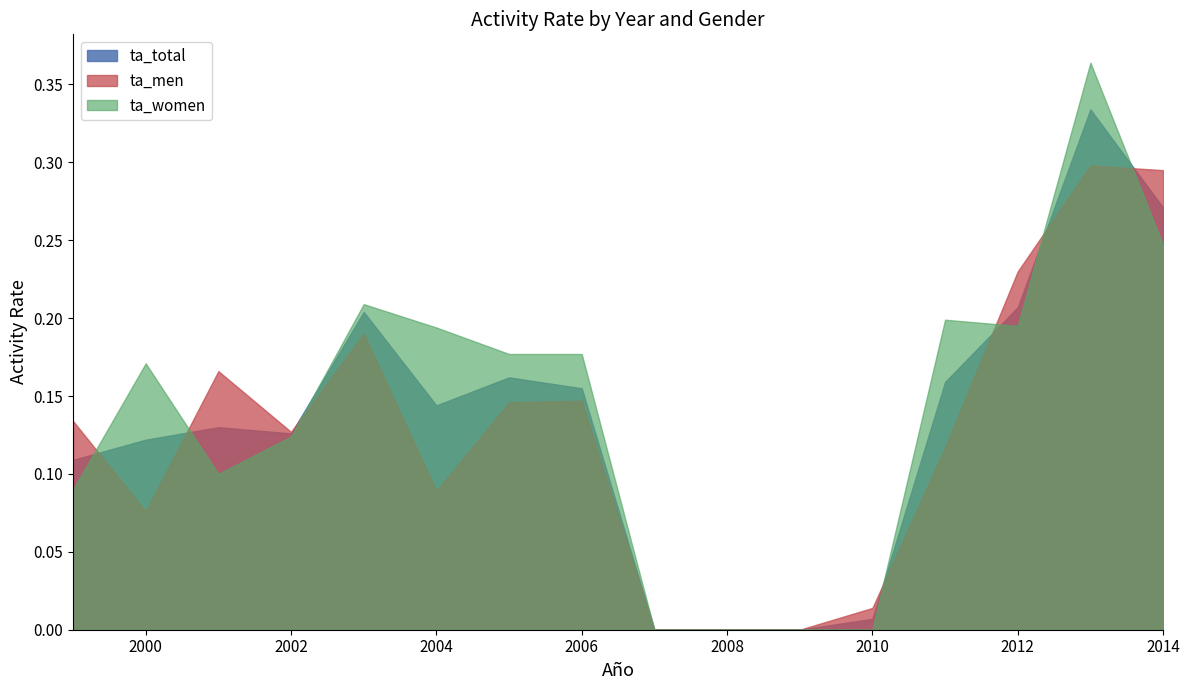

How many data points does each series have?

16